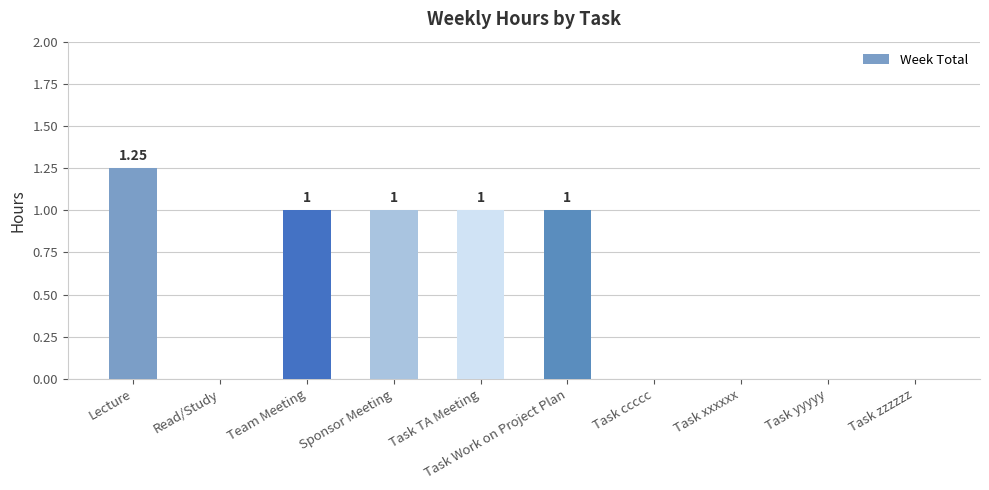

What is the sum of the values at Task ccccc and Task Work on Project Plan?

1.0